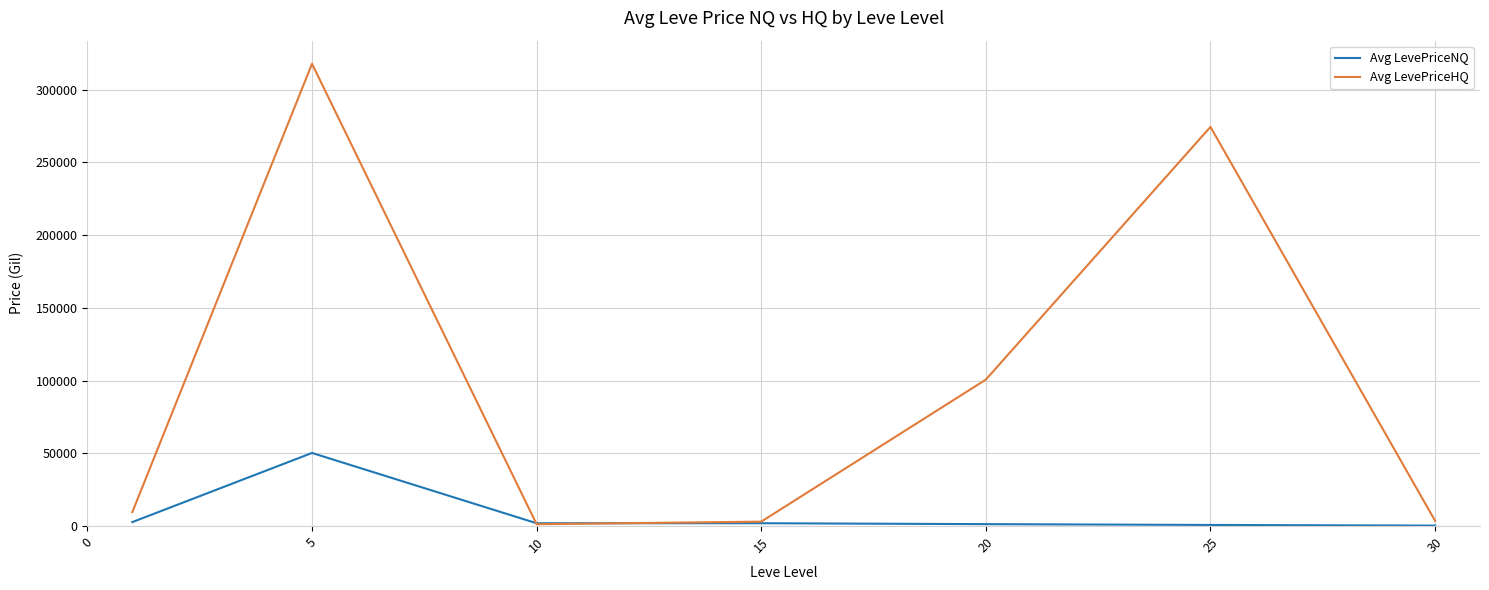

What is the greatest value displayed?

317757.2